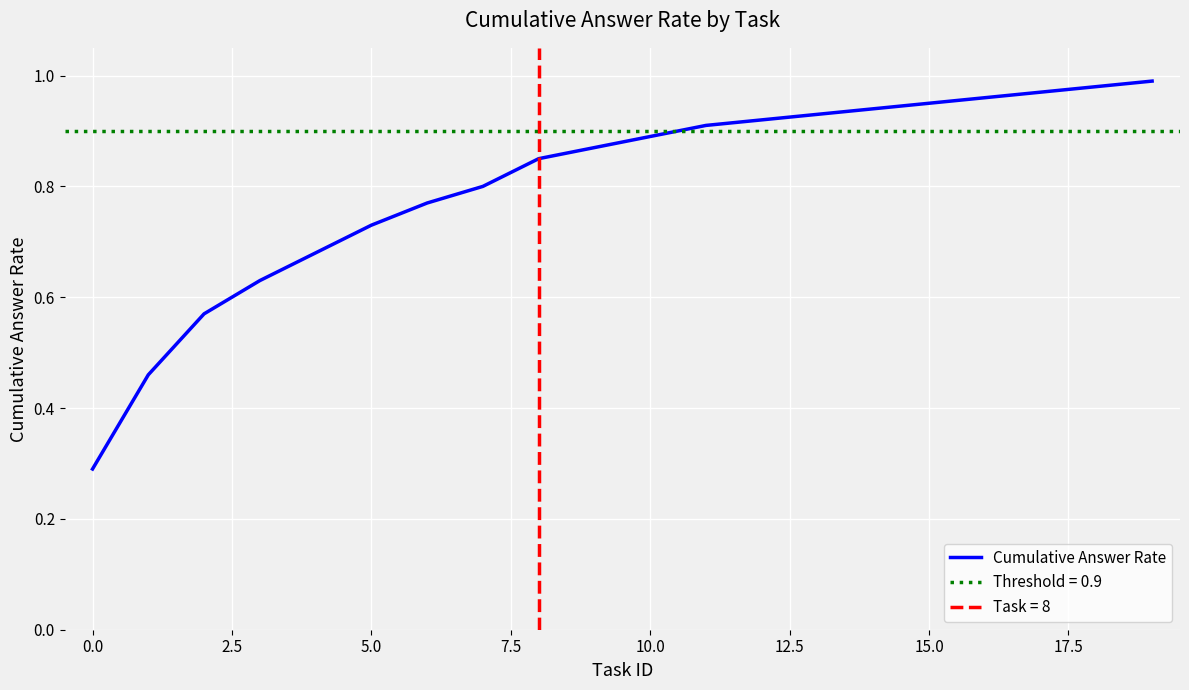

Which has a higher value, 12 or 19?

19